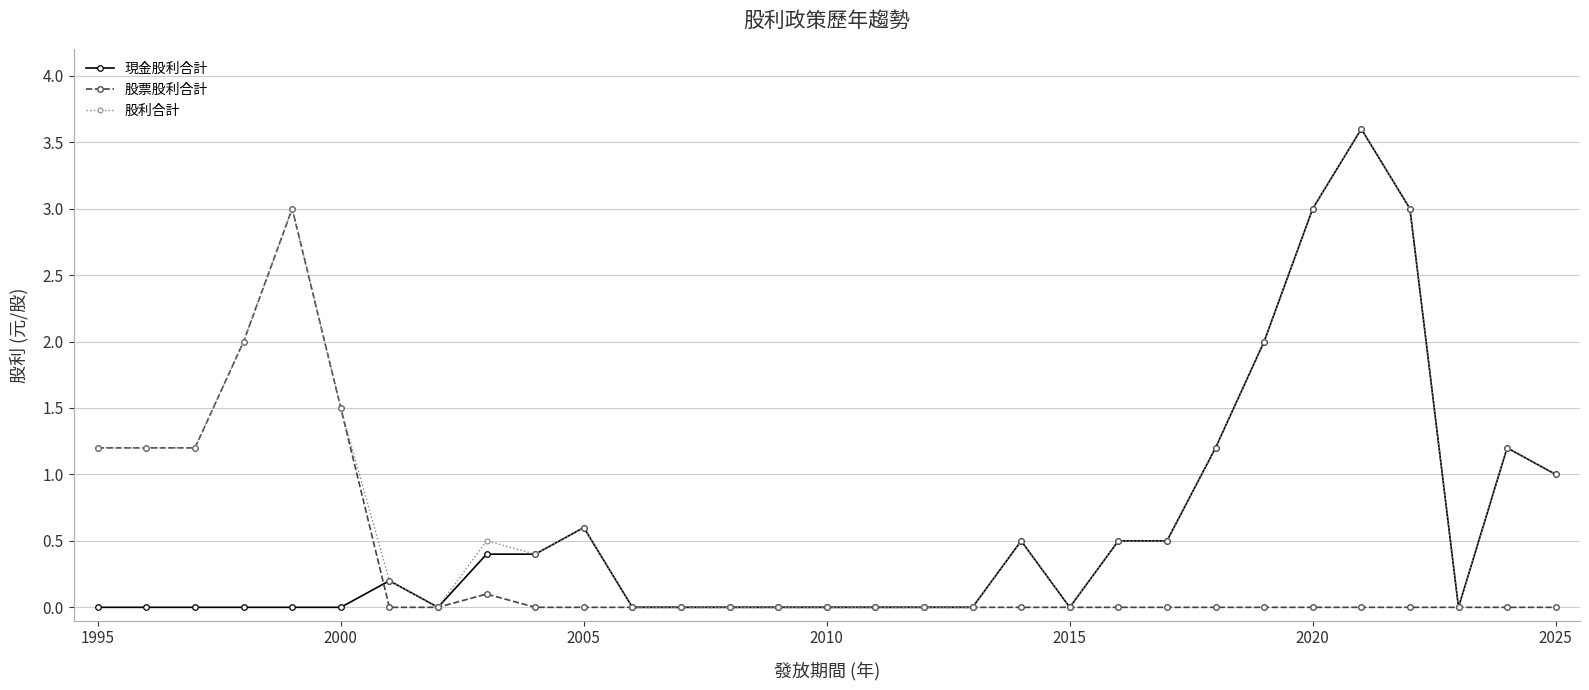

List the series in order of their overall mean, highest first.

股利合計, 現金股利合計, 股票股利合計